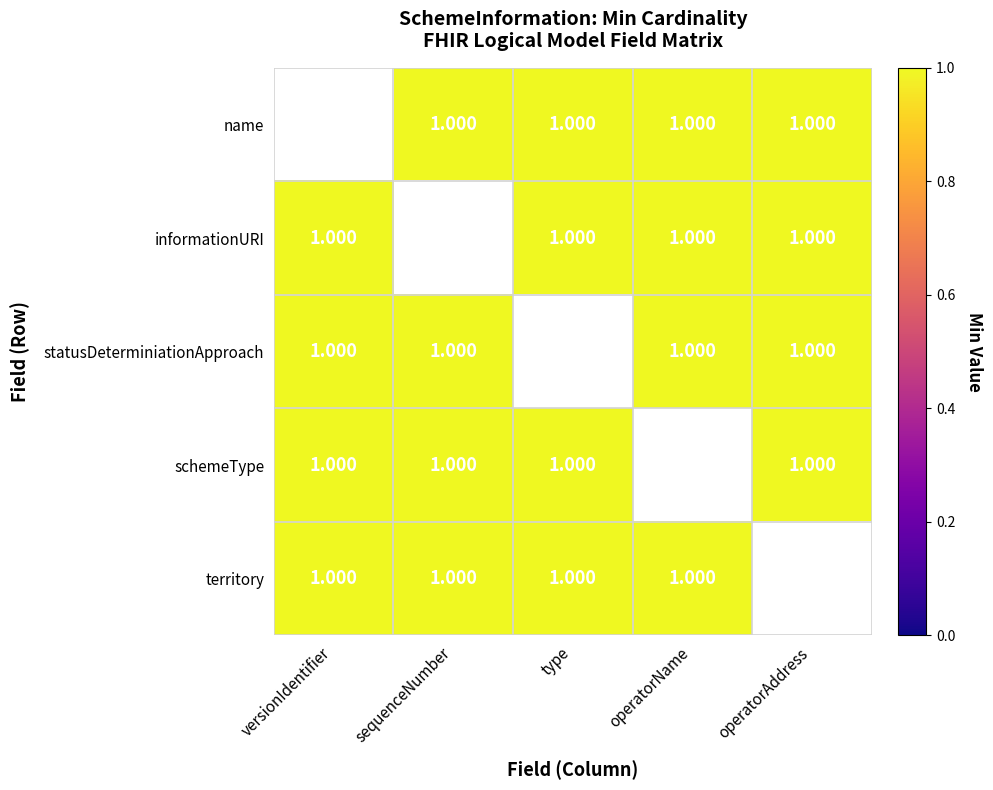

How many positive values does the schemeType series have?

4